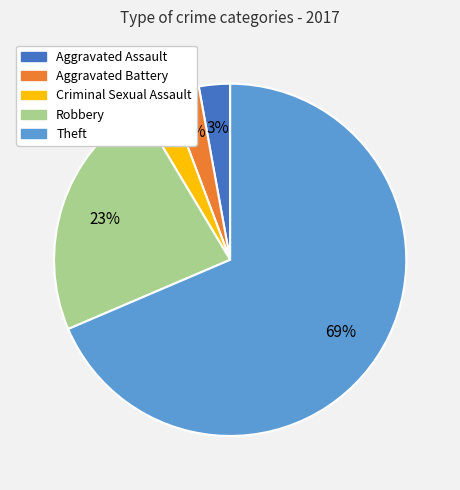

True or false: Criminal Sexual Assault accounts for 12% of the total.

False